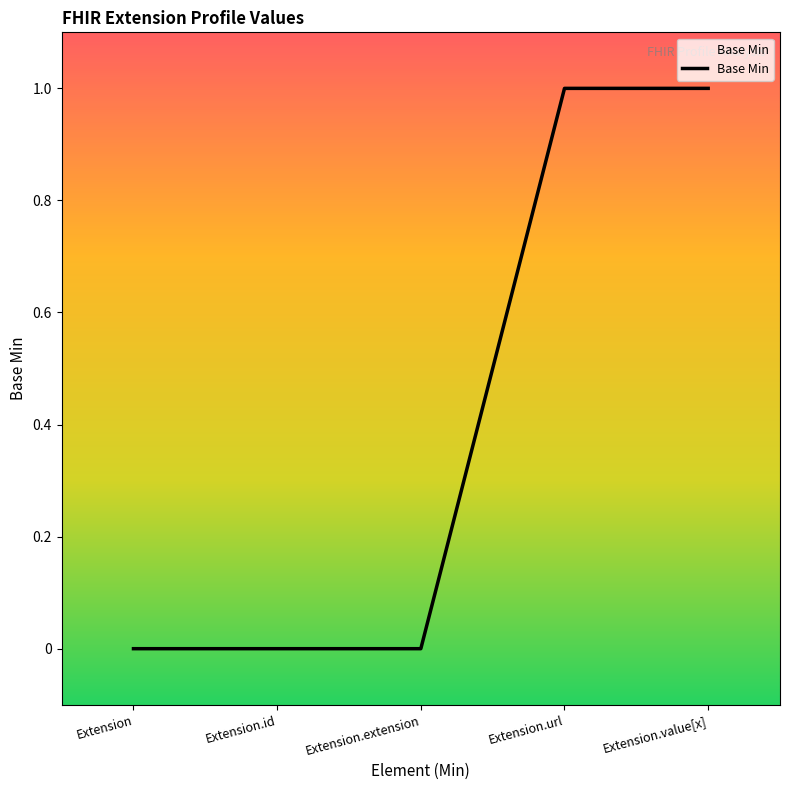

Which has a higher value, Extension.url or Extension.id?

Extension.url